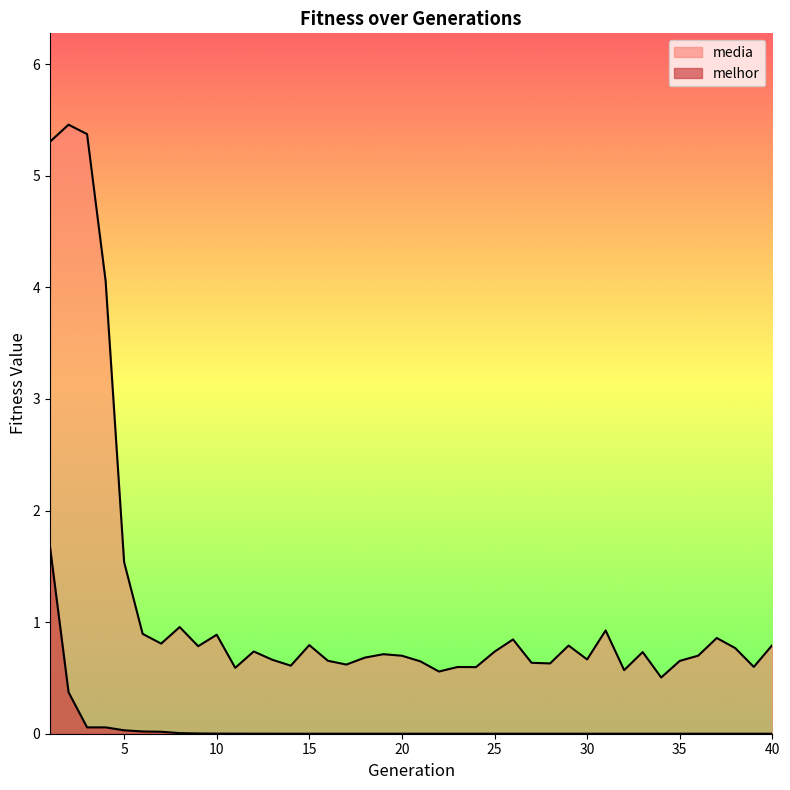

Reading left to right, what are all the values shown in this chart?

media: 5.3	5.5	5.4	4.1	1.5	0.9	0.8	1.0	0.8	0.9	0.6	0.7	0.7	0.6	0.8	0.7	0.6	0.7	0.7	0.7	0.6	0.6	0.6	0.6	0.7	0.8	0.6	0.6	0.8	0.7	0.9	0.6	0.7	0.5	0.7	0.7	0.9	0.8	0.6	0.8
melhor: 1.7	0.4	0.1	0.1	0.0	0.0	0.0	0.0	0.0	0.0	0.0	0.0	0.0	0.0	0.0	0.0	0.0	0.0	0.0	0.0	0.0	0.0	0.0	0.0	0.0	0.0	0.0	0.0	0.0	0.0	0.0	0.0	0.0	0.0	0.0	0.0	0.0	0.0	0.0	0.0